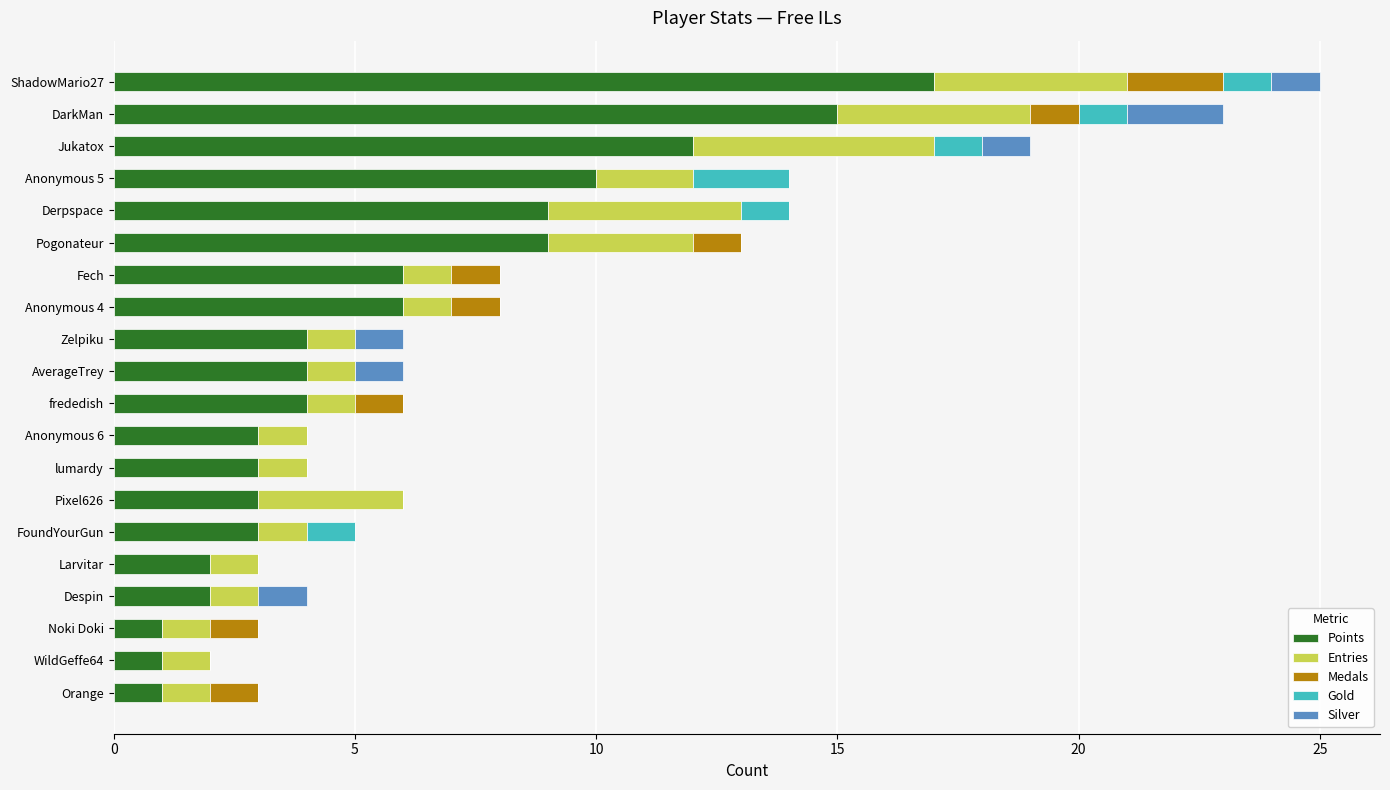

What is the maximum value for Points?

17